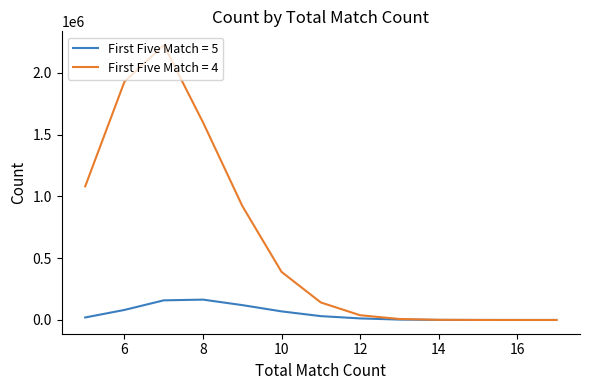

What is the difference between the maximum and minimum values in the First Five Match = 4 series?

2225447